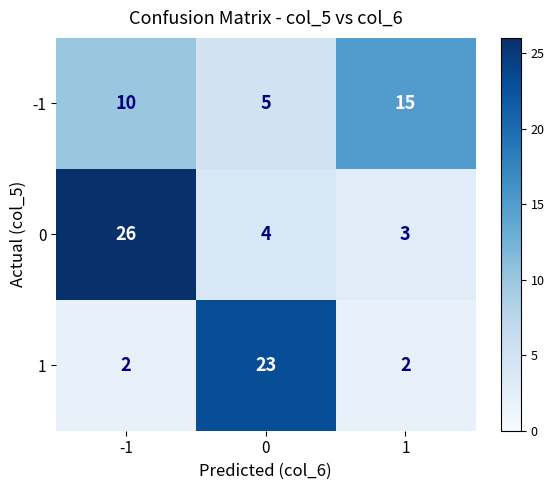

Which series changed the most between -1 and 0?

0